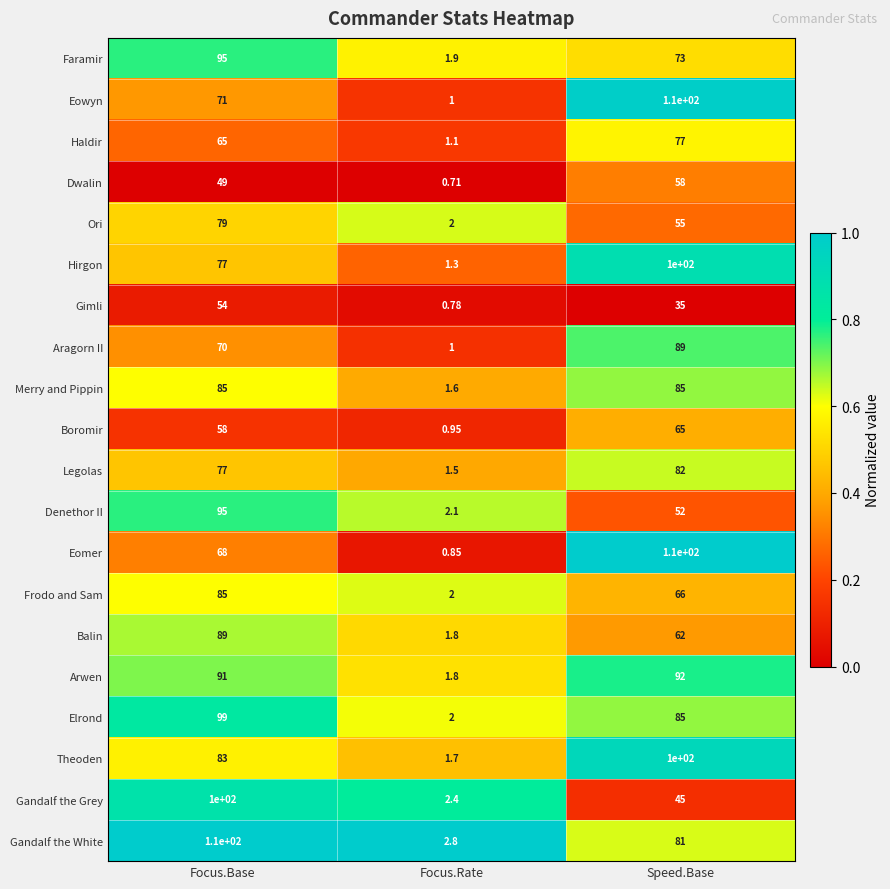

Which category has the highest value in the Legolas series?

Speed.Base